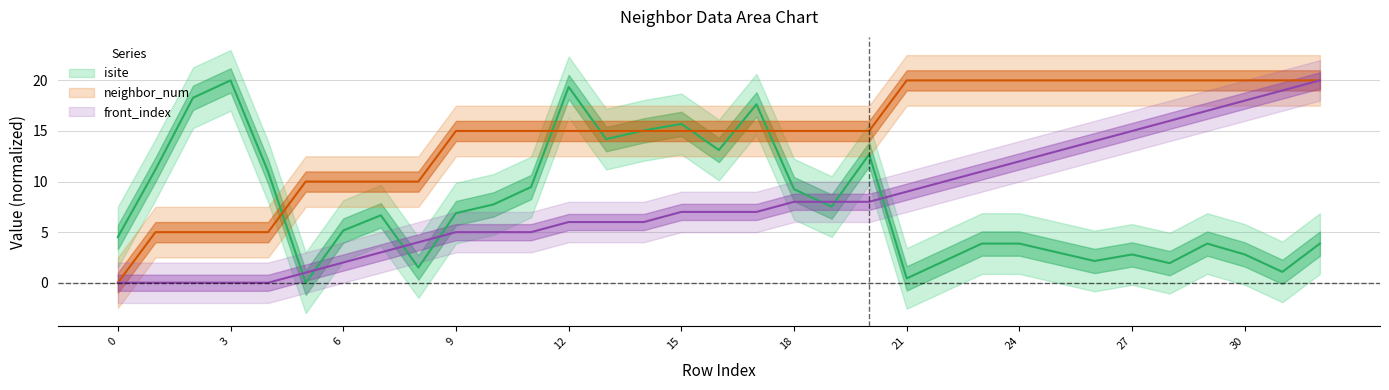

What is the difference between the highest and lowest values at 16?

8.0